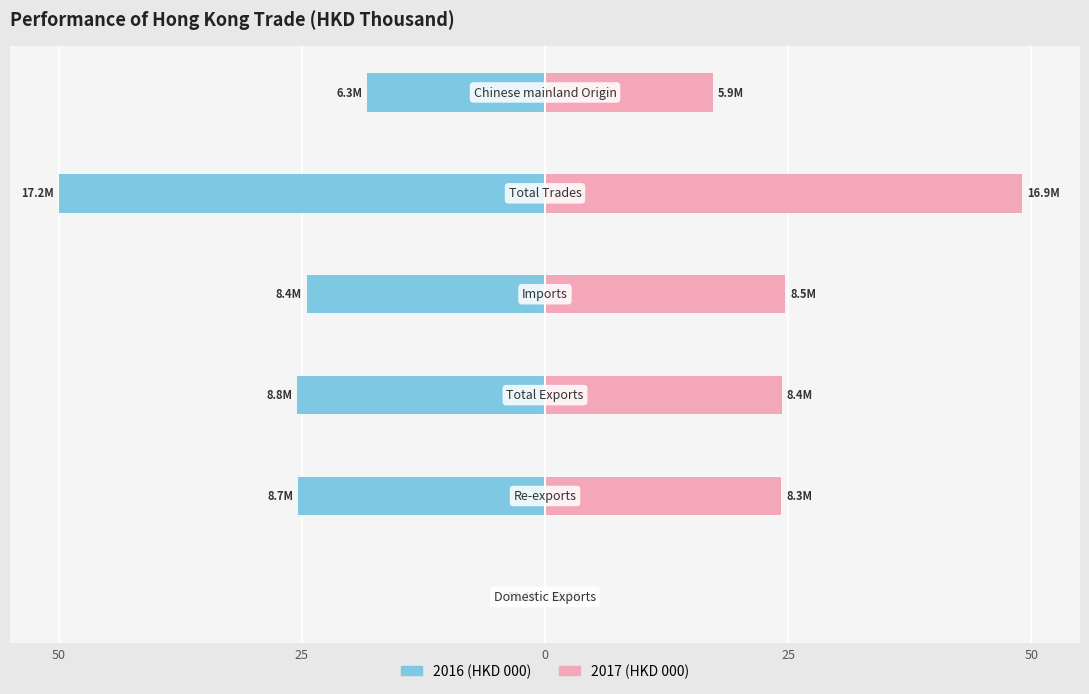

The 201712 series shows 8.8 at Re-exports. True or false?

False